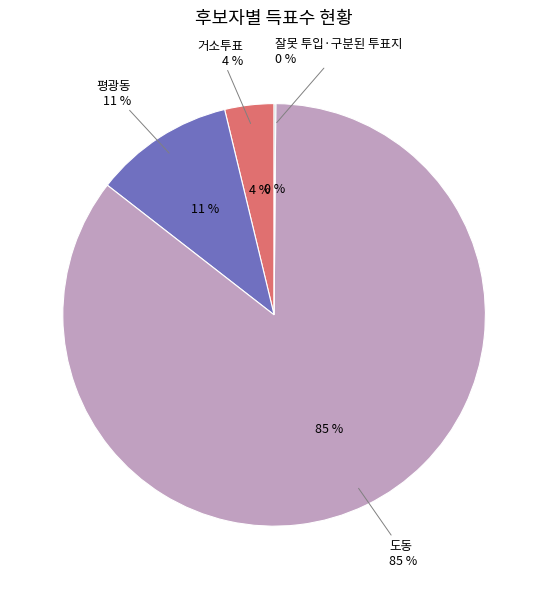

Which slice is the largest?

도동